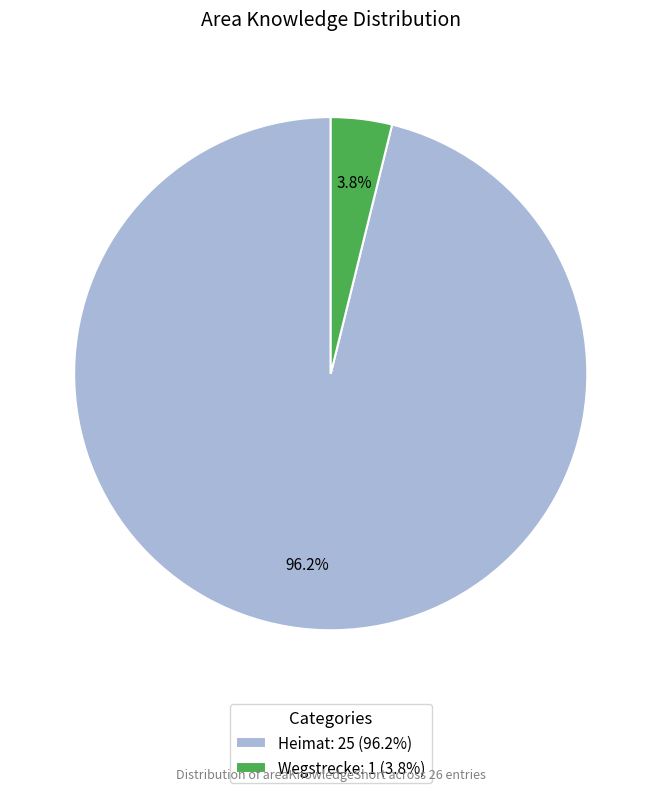

To the nearest percent, what percentage of the pie is Wegstrecke?

4%